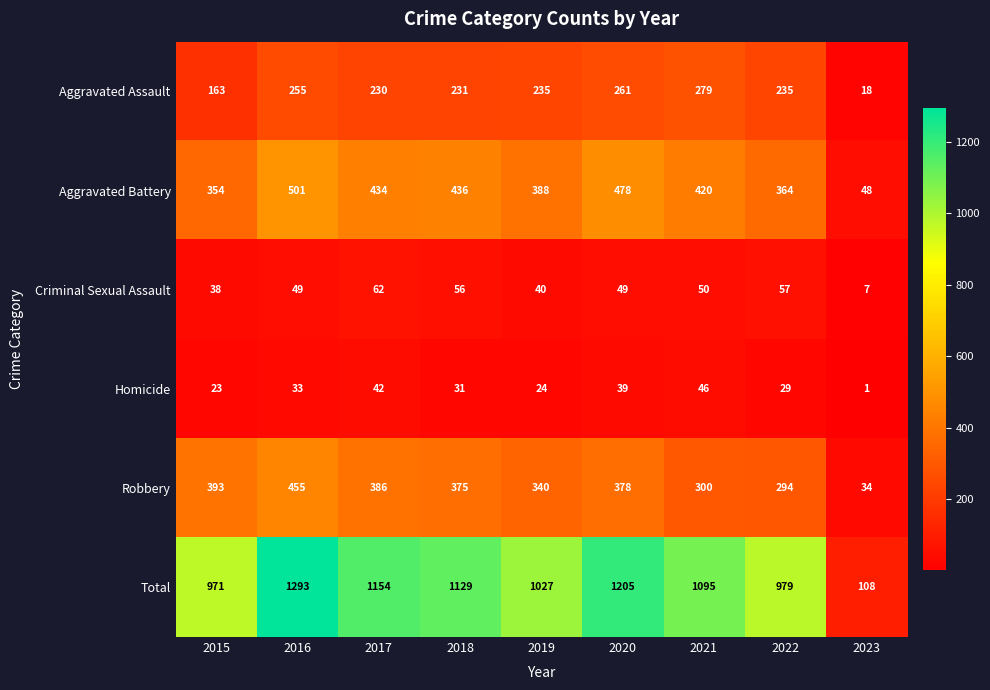

At which category is the sum across all series the highest?

2016